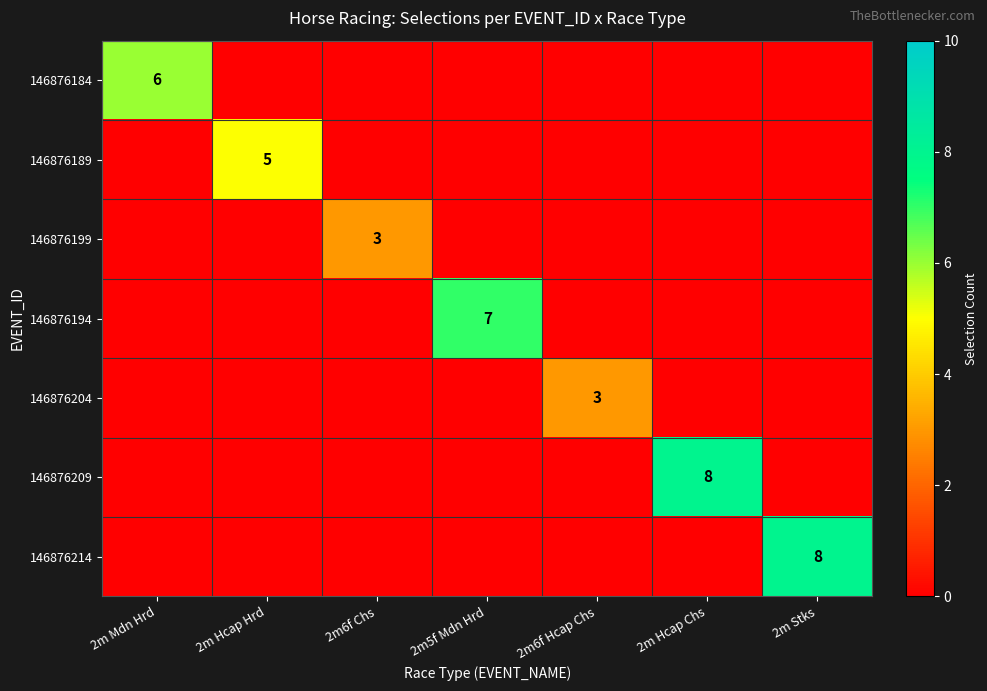

The value of 146876184 at 2m Mdn Hrd is 9. True or false?

False